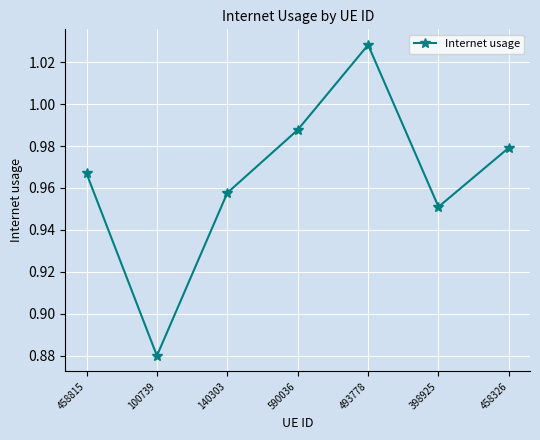

Rank the categories by value from lowest to highest.

100739, 398925, 140303, 458815, 458326, 590036, 493778